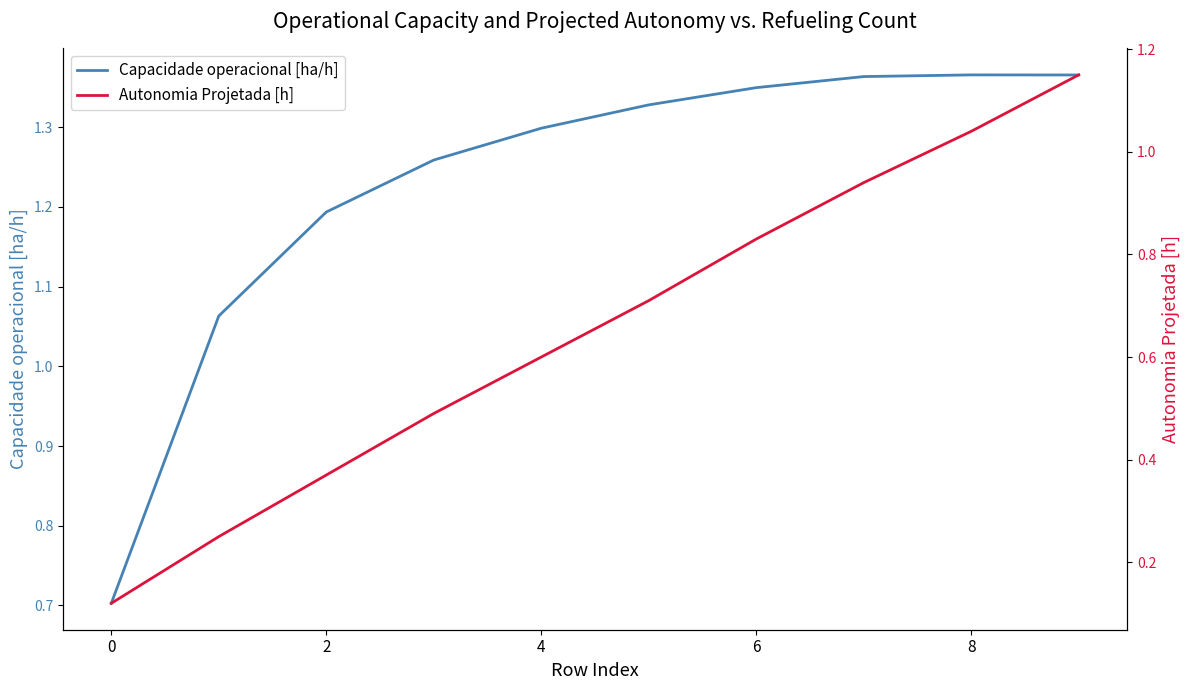

The value of Capacidade operacional [ha/h] at 0 is 0.7. True or false?

True